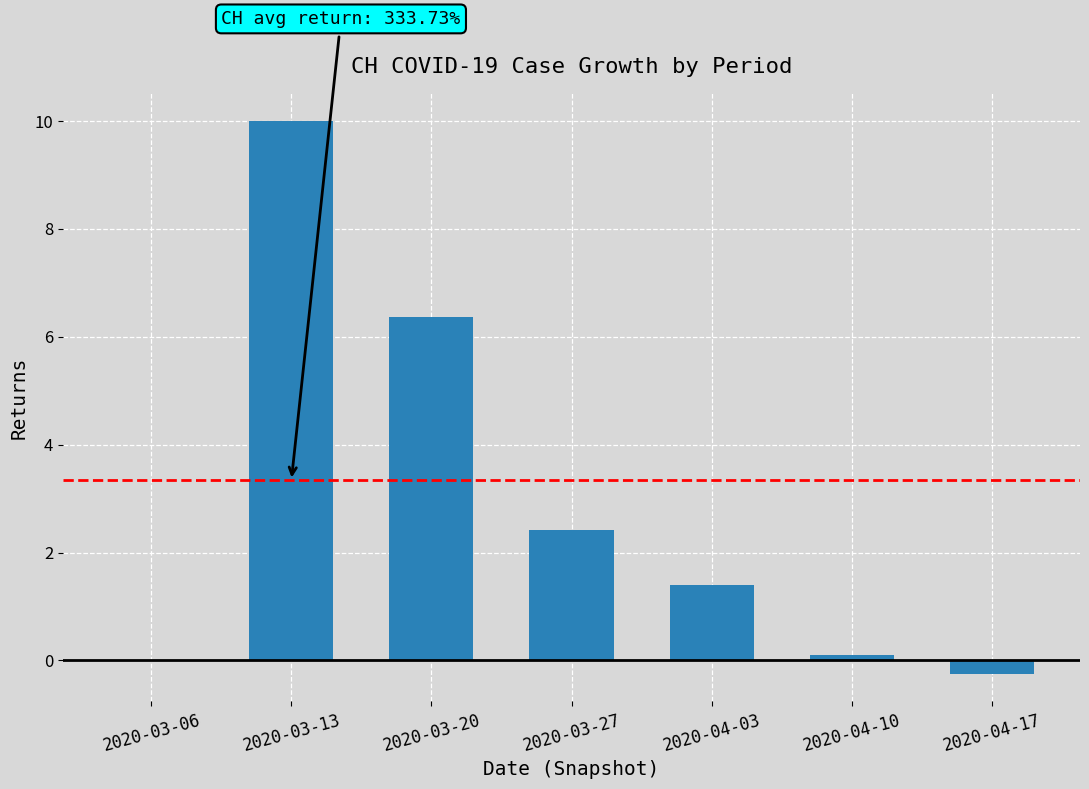

What is the difference between the values at 2020-04-10 and 2020-04-17?

0.3